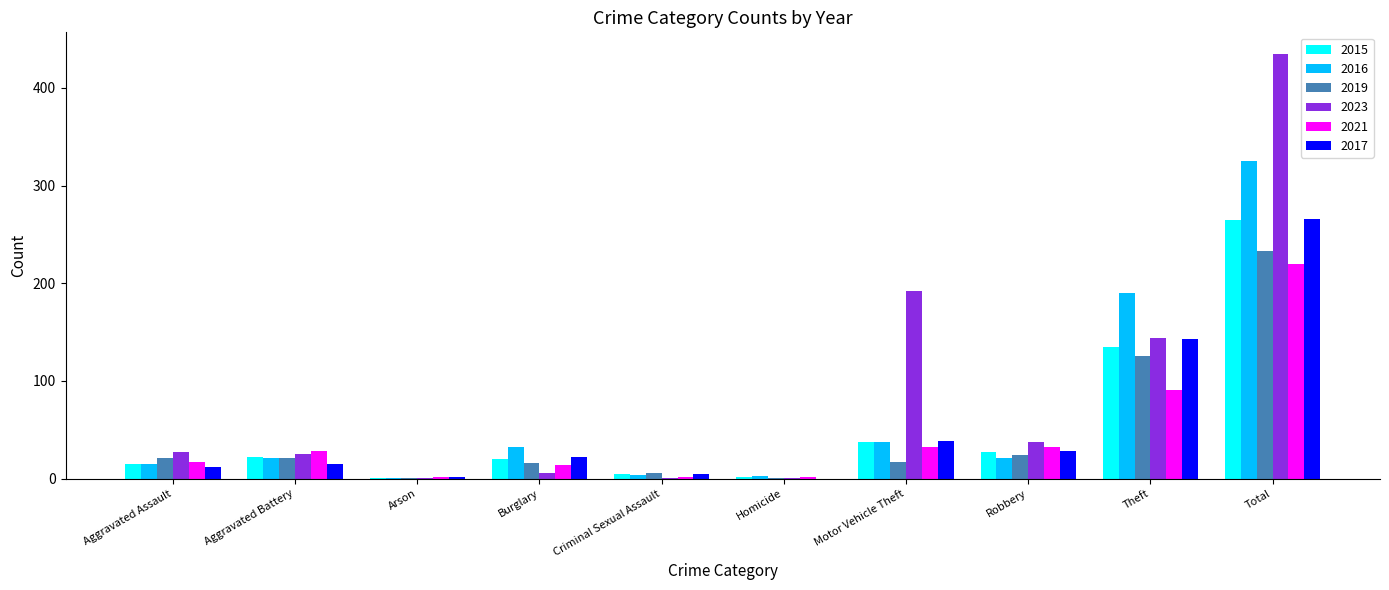

Read the 2021 value at Robbery.

32